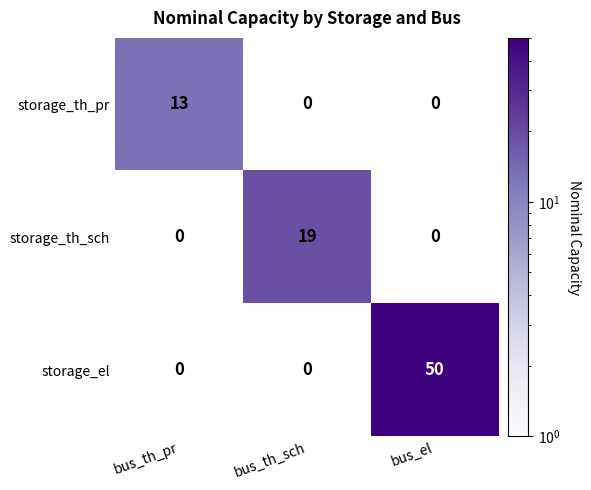

Is the value of storage_el at bus_th_sch greater than the value of storage_th_pr at bus_th_sch?

No